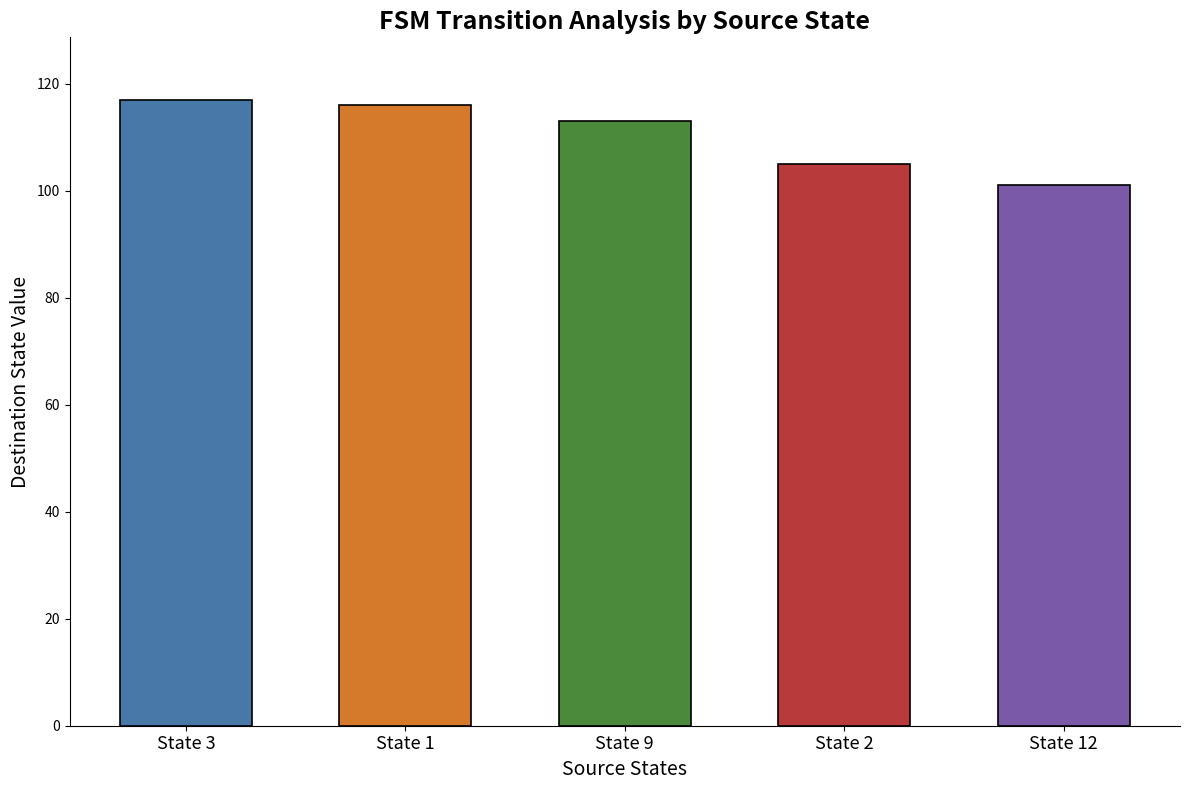

What is the approximate value at State 1, to the nearest 10?

120